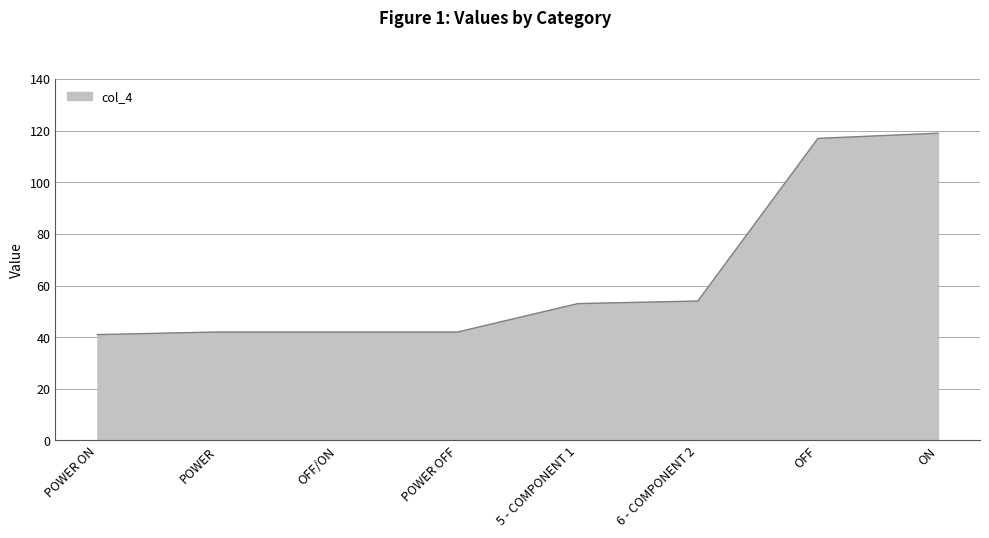

The value at POWER OFF is 12. True or false?

False